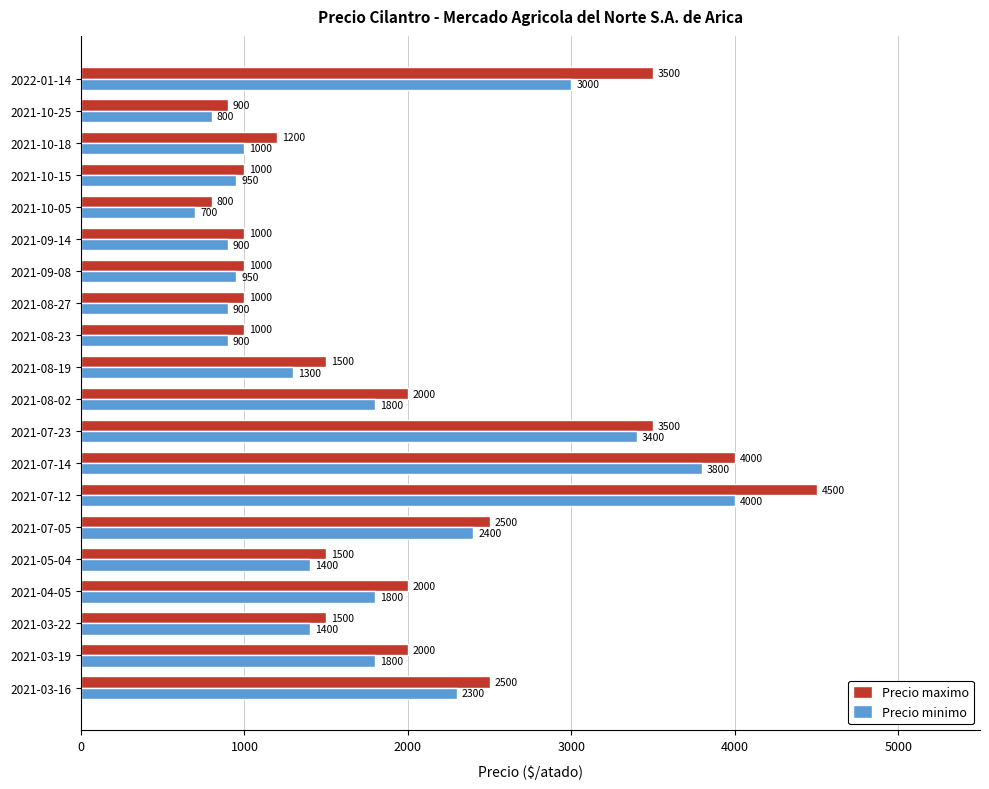

What is the approximate value of Precio maximo at 2021-03-19, to the nearest 10?

2000